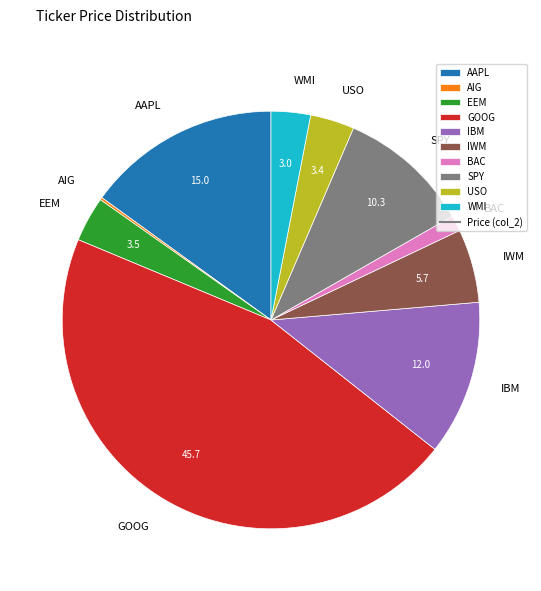

Is there a majority slice in this chart?

No